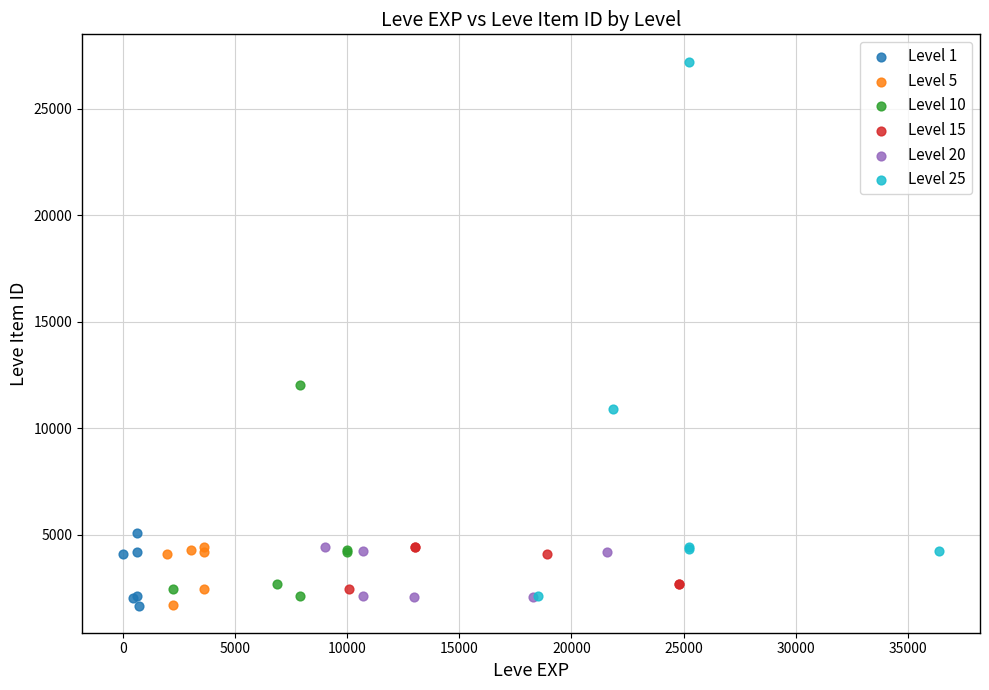

Which series has the largest Y range (max minus min)?

Level 25